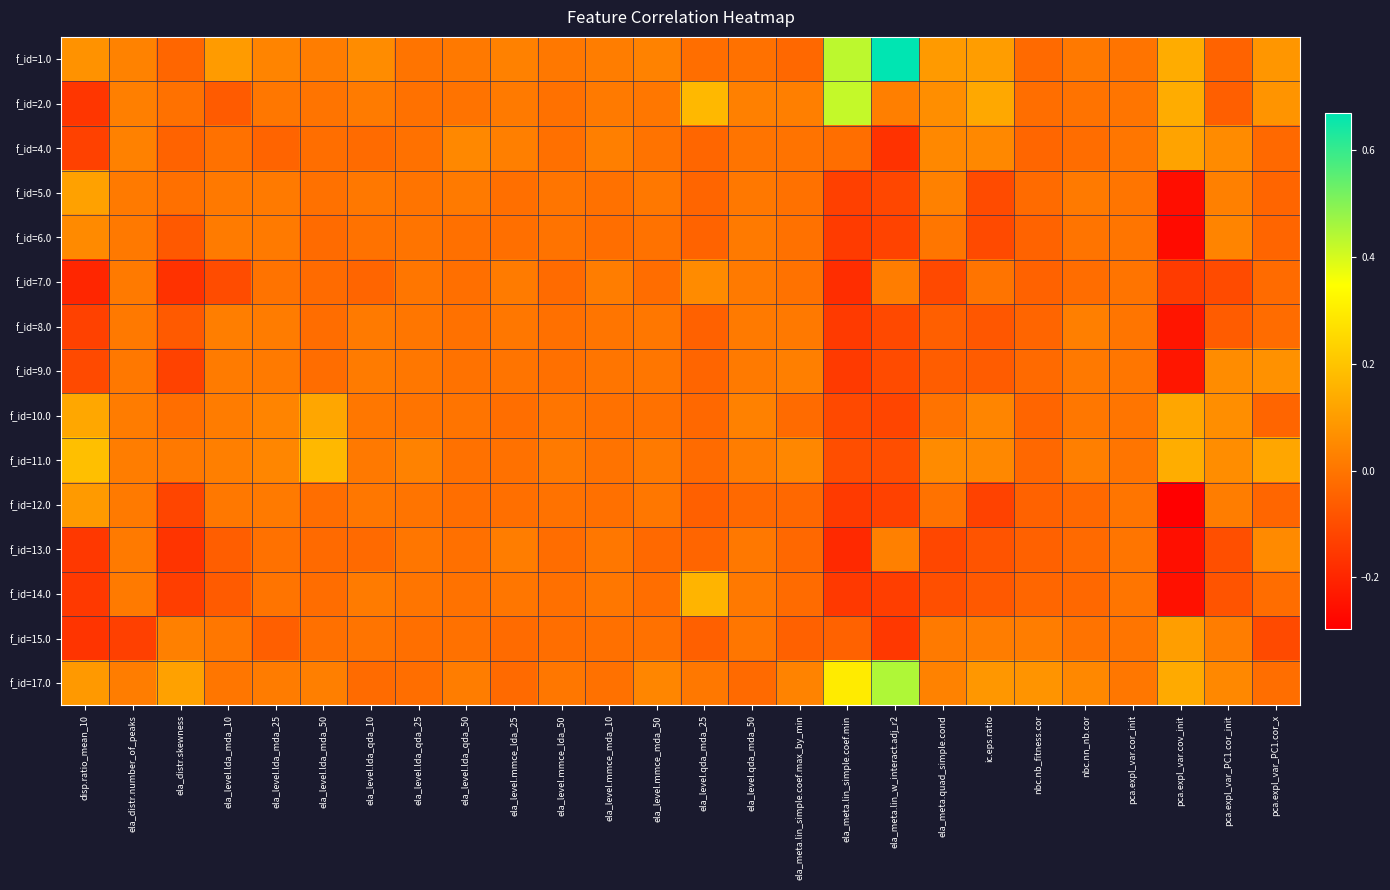

How many distinct data groups are displayed?

15